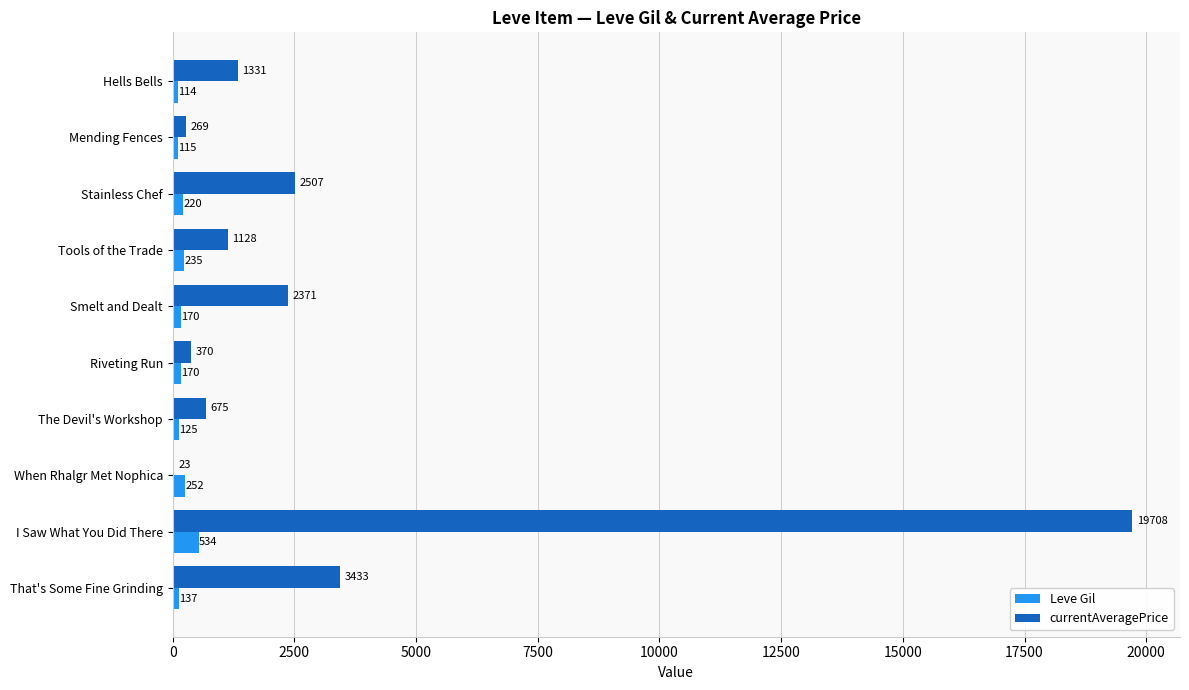

Between Hells Bells and Riveting Run, which series saw the biggest shift?

currentAveragePrice